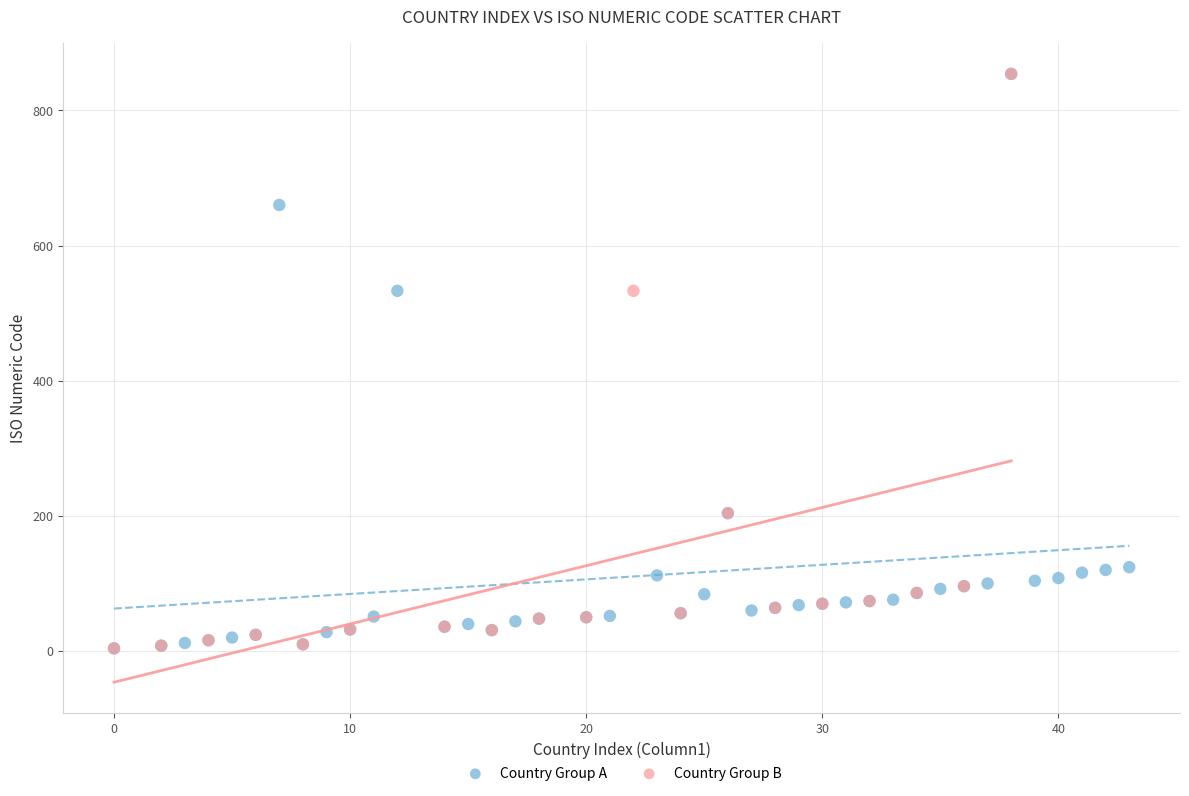

What are all the series names shown in the legend?

Country Group A, Country Group B